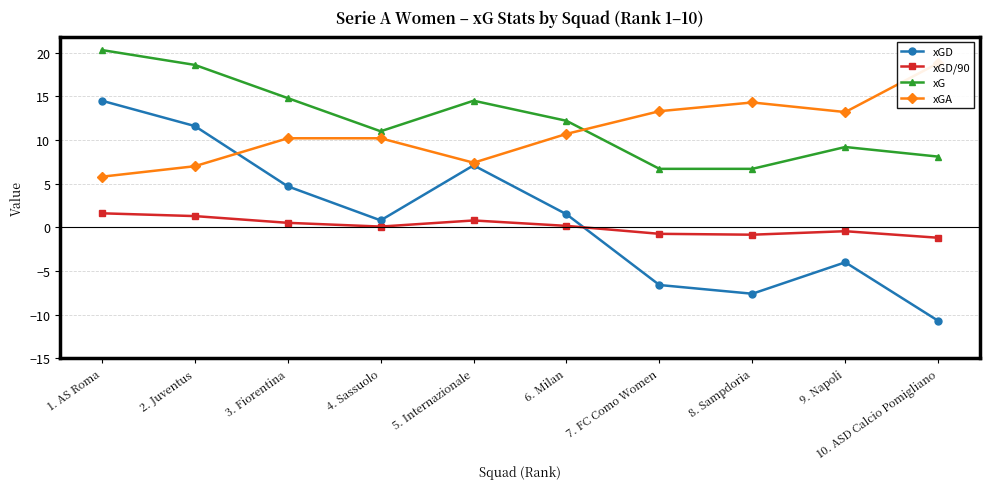

At which label is xG closest to 13?

6. Milan